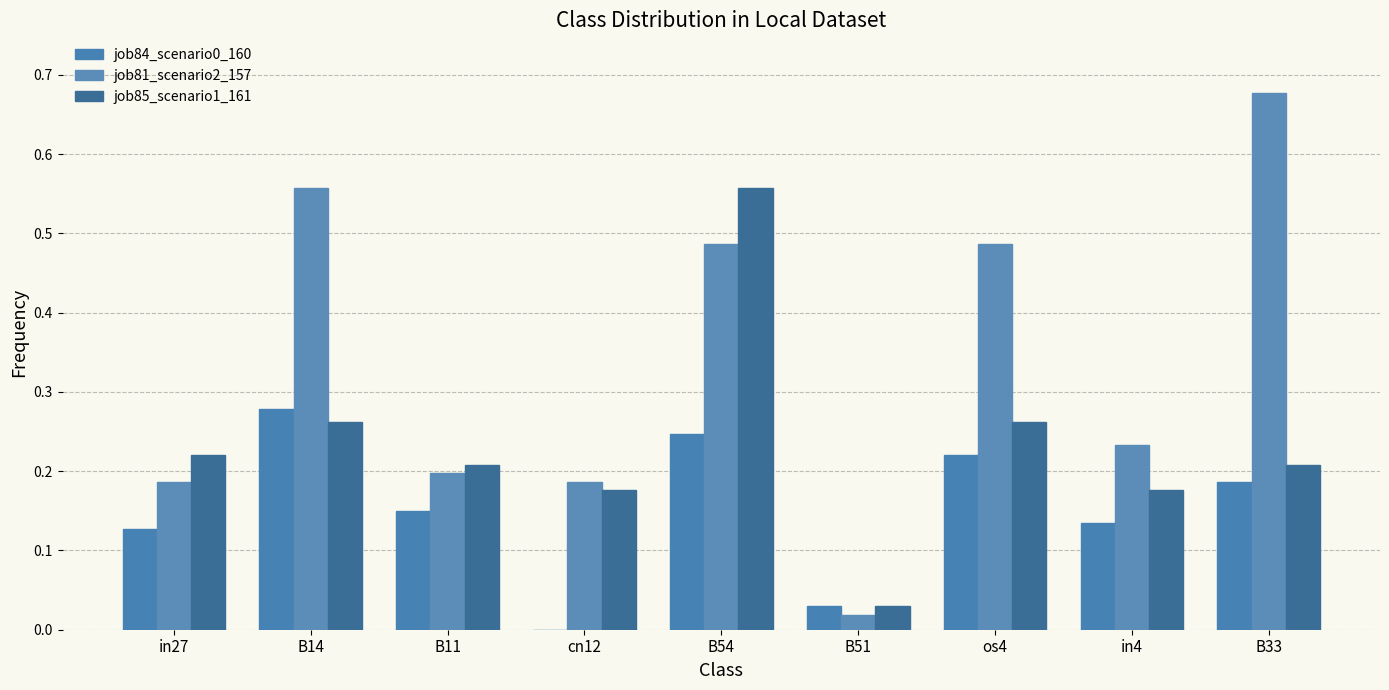

What is the label of the 1st bar from the right?

B33